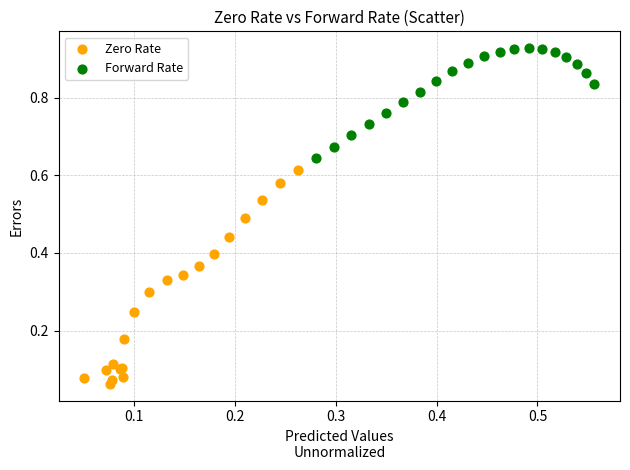

Which series contains the lowest Y value?

Zero Rate